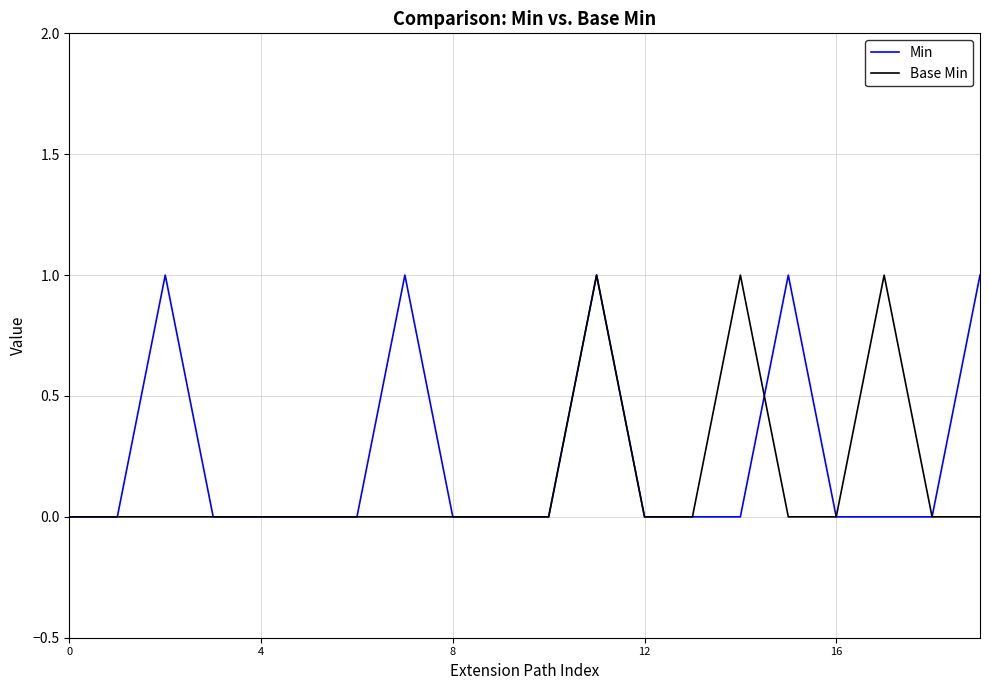

Reading left to right, transcribe all the data shown in this chart.

Min: 0	0	1	0	0	0	0	1	0	0	0	1	0	0	0	1	0	0	0	1
Base Min: 0	0	0	0	0	0	0	0	0	0	0	1	0	0	1	0	0	1	0	0